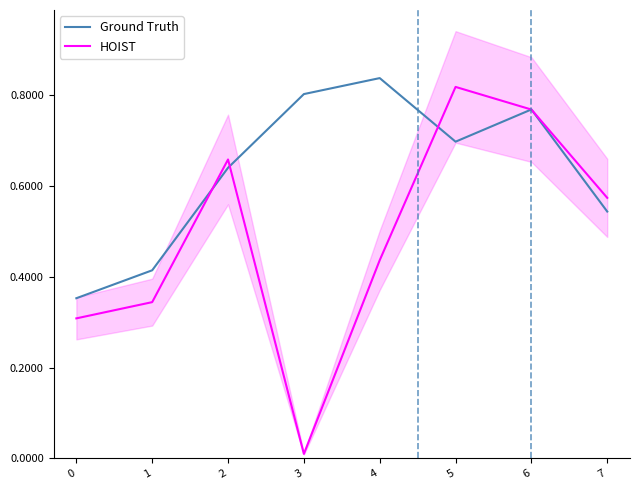

Which label corresponds to the largest value in the chart?

4